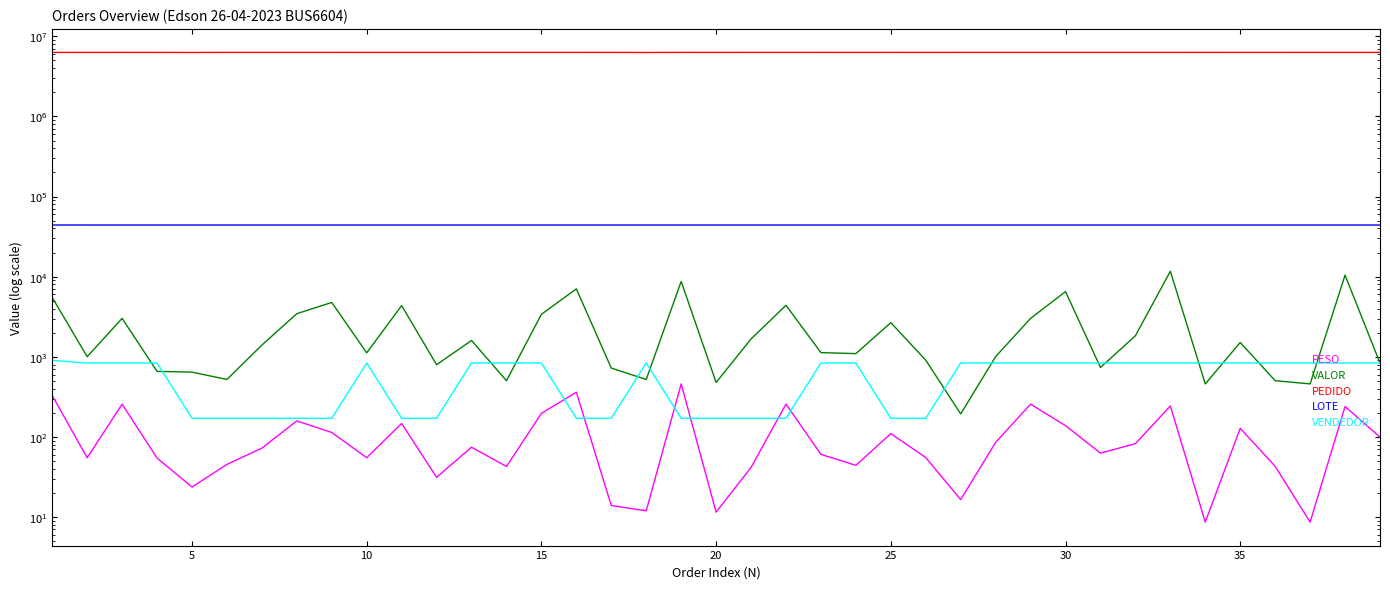

True or false: PEDIDO and VENDEDOR cross at least once.

False